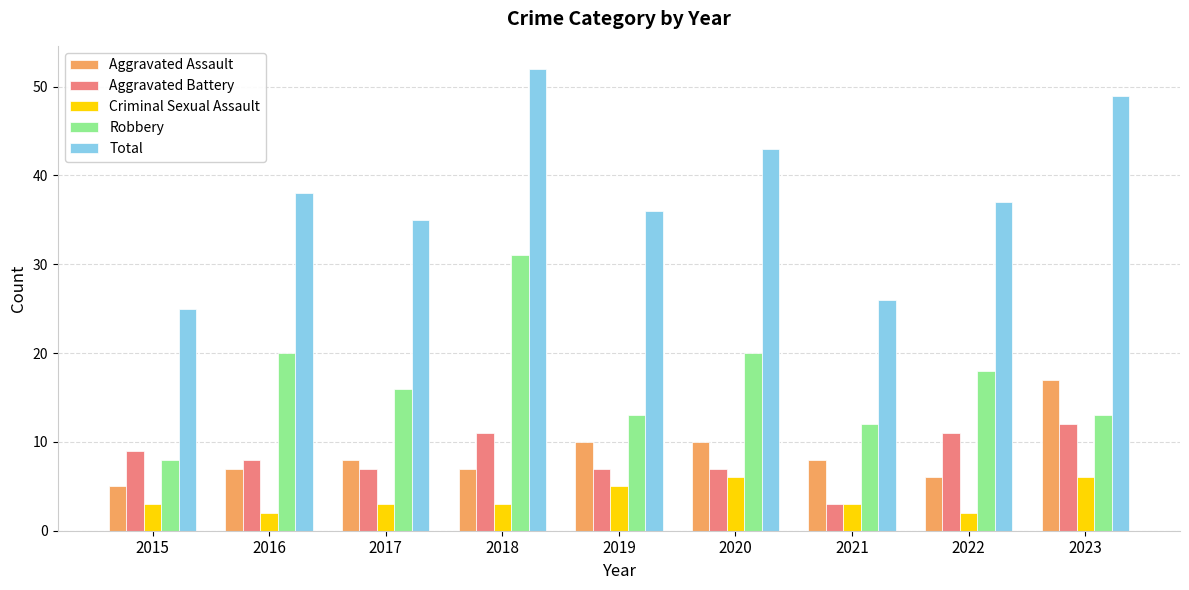

Which category has the lowest value in the Robbery series?

2015